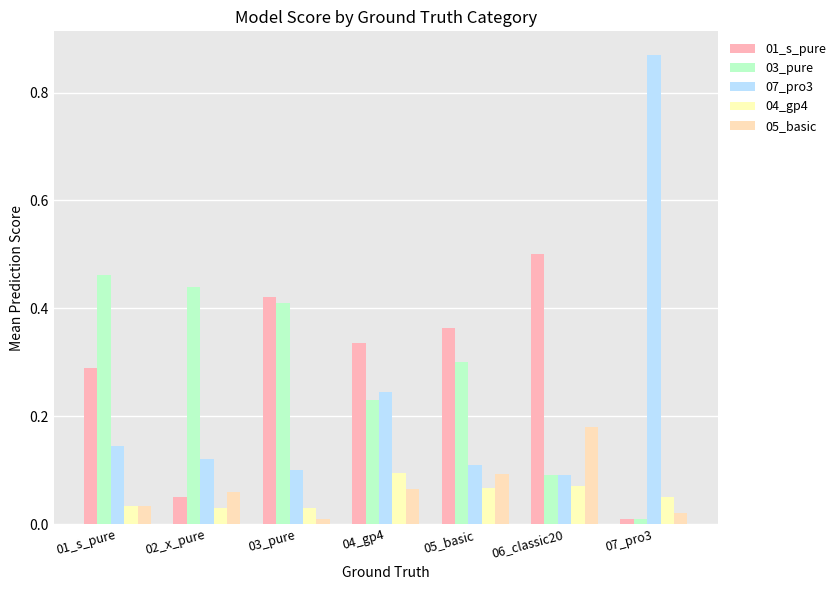

How many bars are there in total?

35